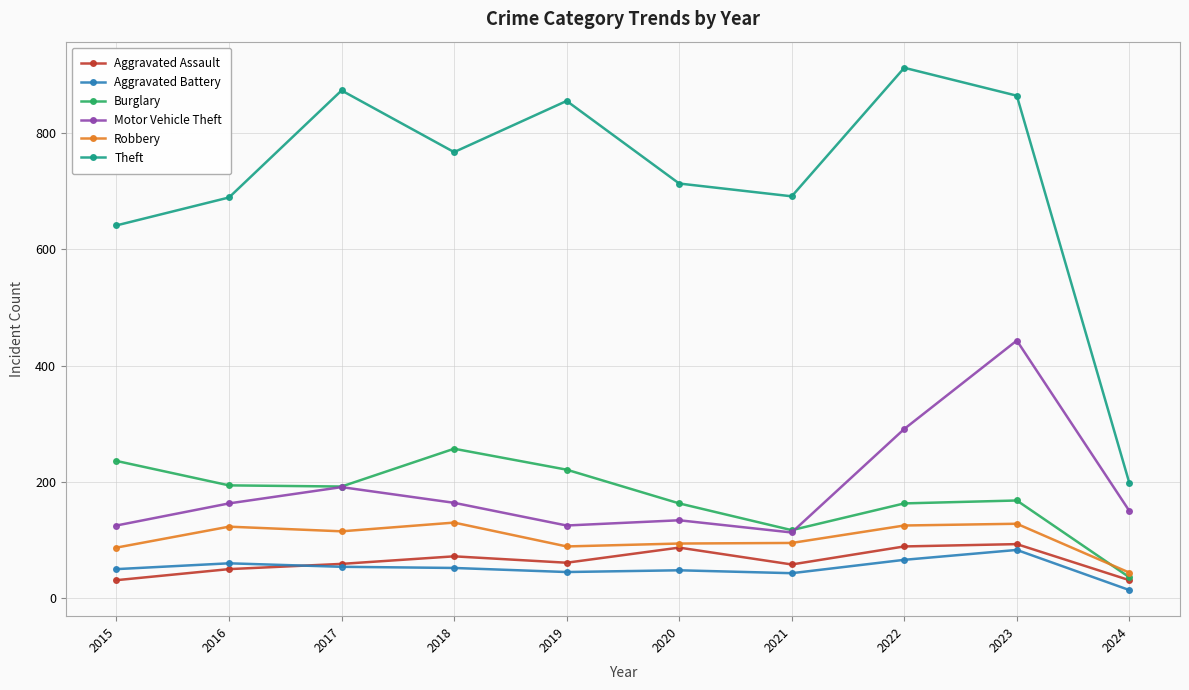

Is it true that Aggravated Battery equals 14 at 2024?

True